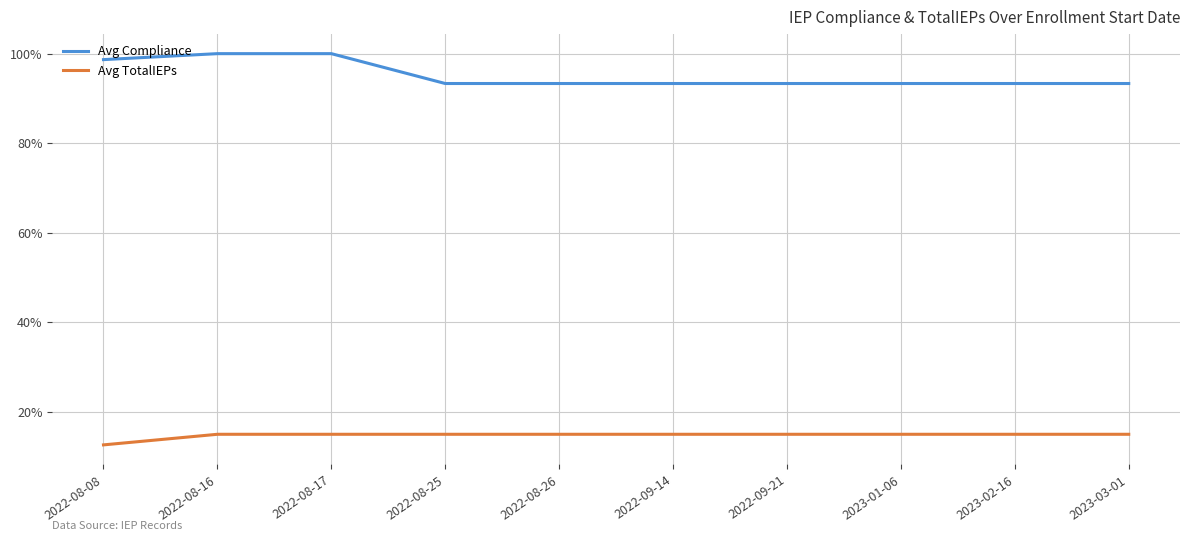

How many categories are shown in the chart?

10